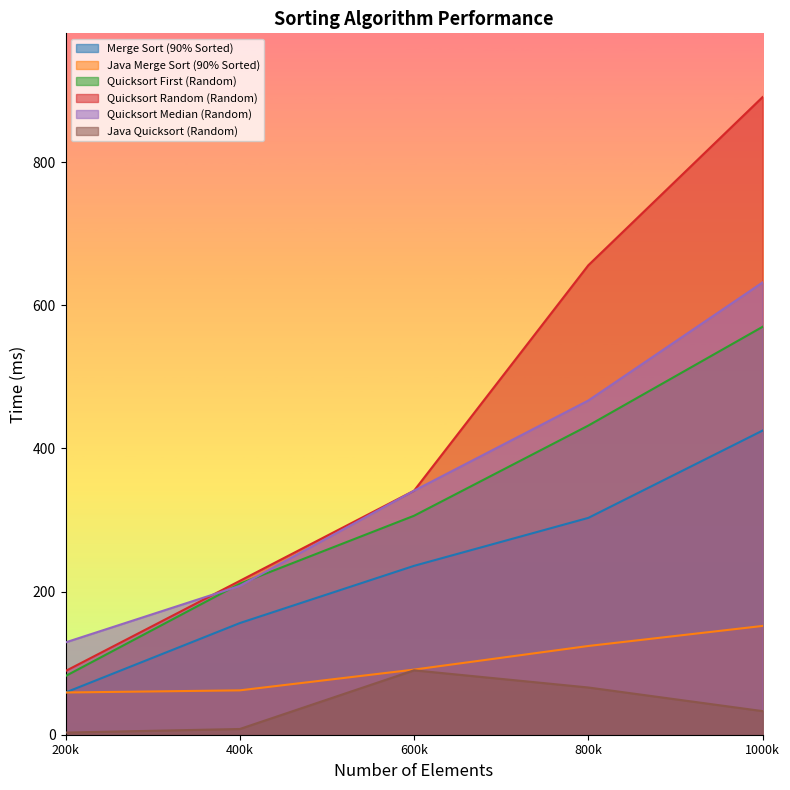

Reading left to right, list all the values displayed in this chart.

Merge Sort (90% Sorted): 59	156	236	303	425
Java Merge Sort (90% Sorted): 59	62	91	124	152
Quicksort First (Random): 82	211	306	432	570
Quicksort Random (Random): 89	215	341	656	891
Quicksort Median (Random): 129	208	341	467	632
Java Quicksort (Random): 3	8	90	66	33